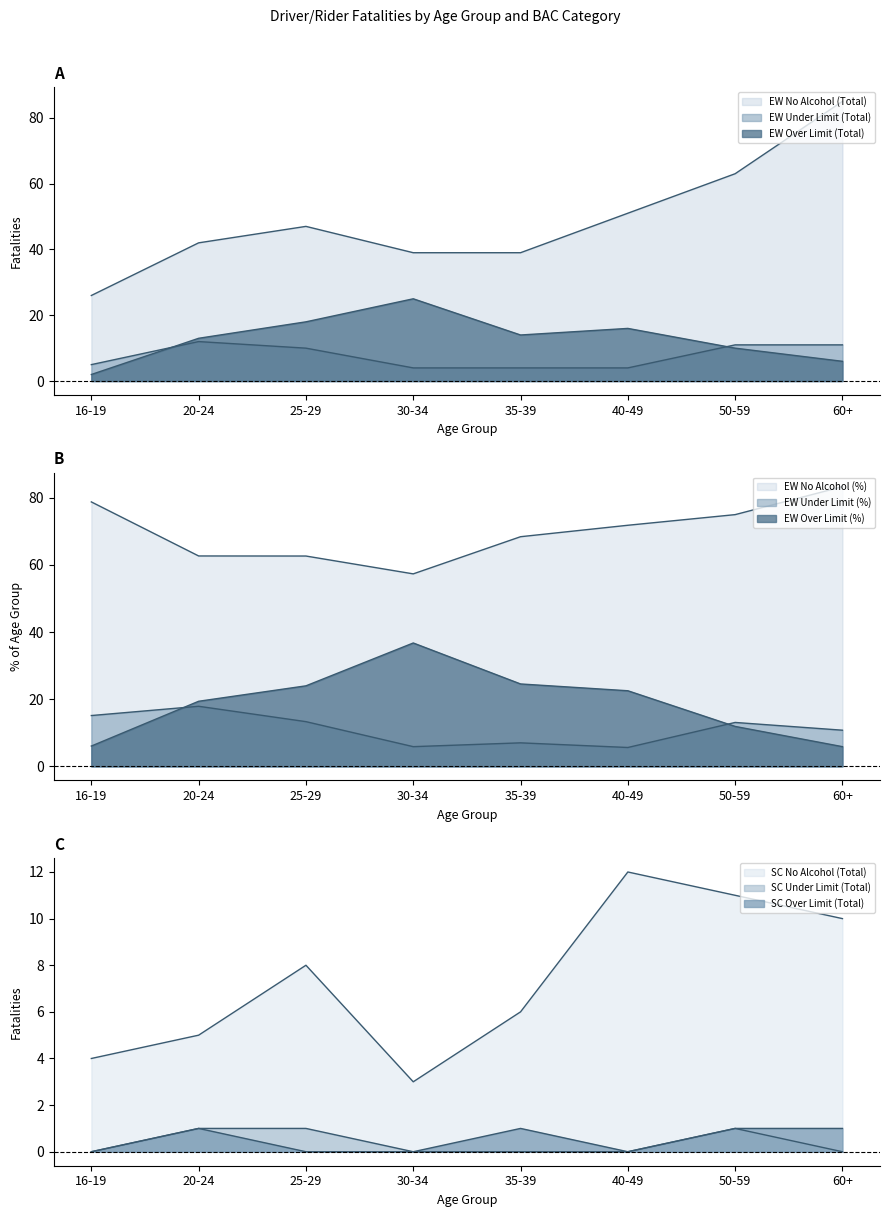

True or false: EW_No_Alcohol_Total and SC_Under_Limit_Total cross at least once.

False